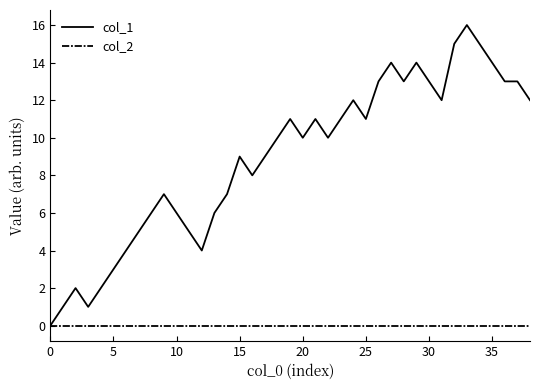

Rank the series by their maximum value, from highest to lowest.

col_1, col_2